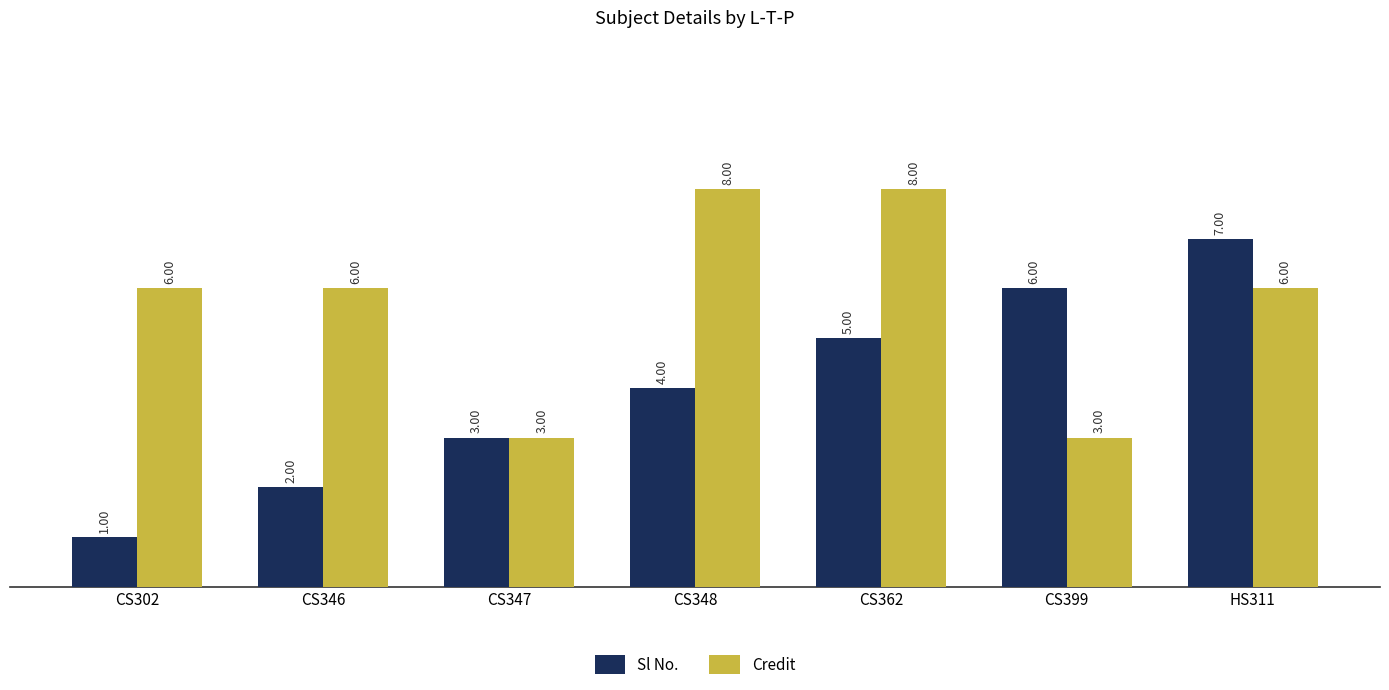

What is the difference between the maximum and second lowest values in the Sl No. series?

5